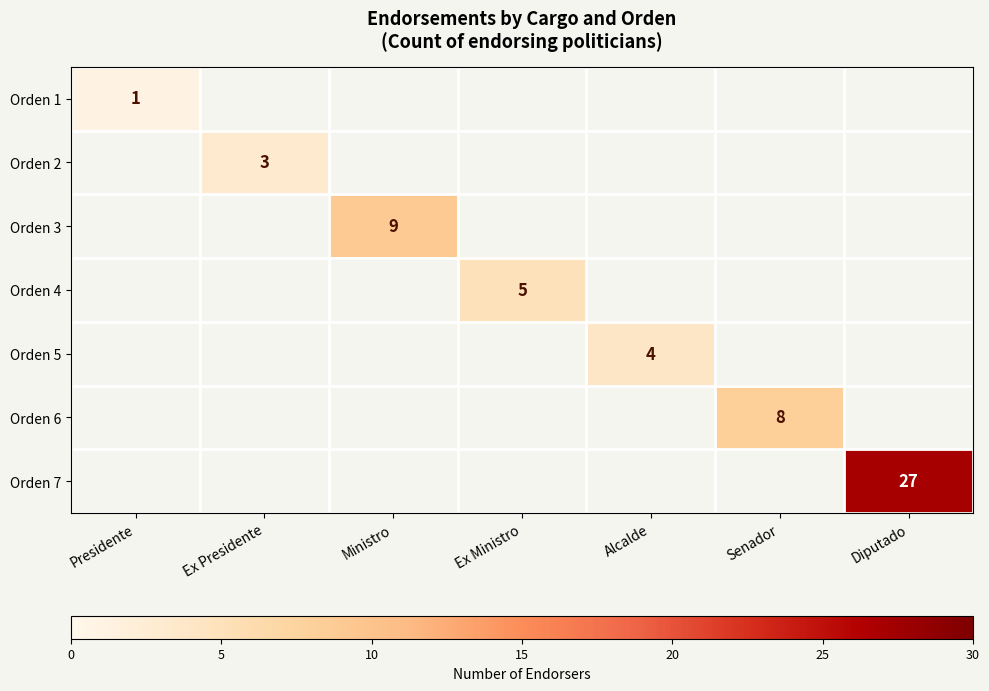

The value of Orden 4 at Ex Ministro is 3. True or false?

False